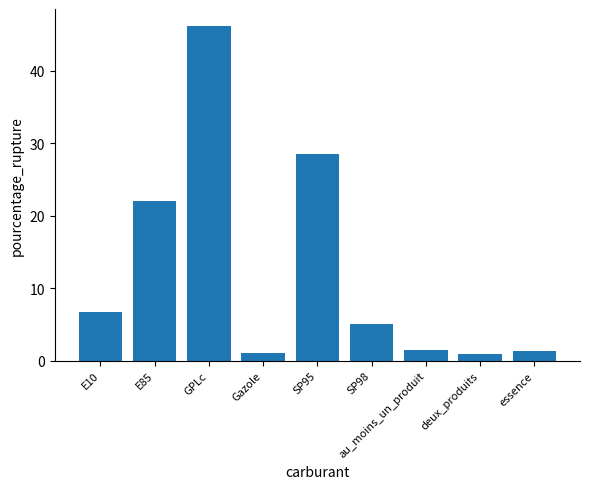

How many values are below 5?

4